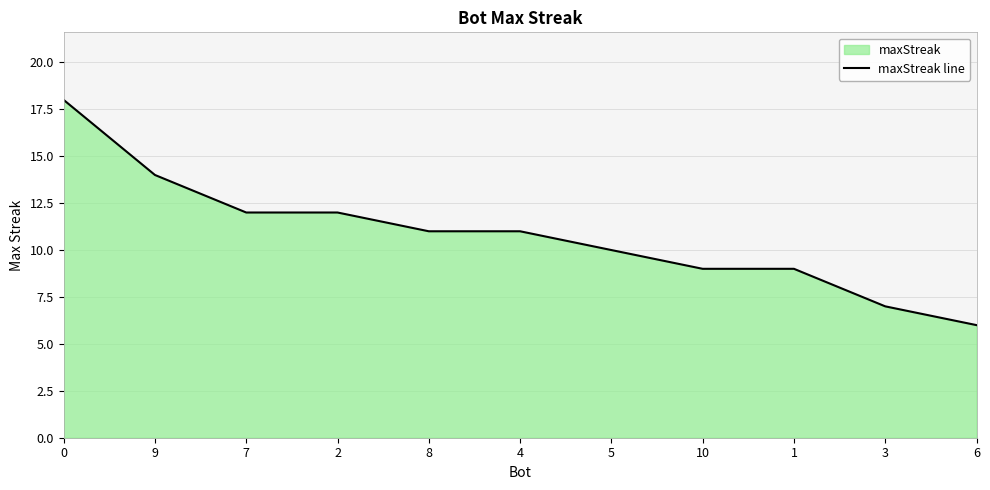

How many lines are shown in the chart?

1